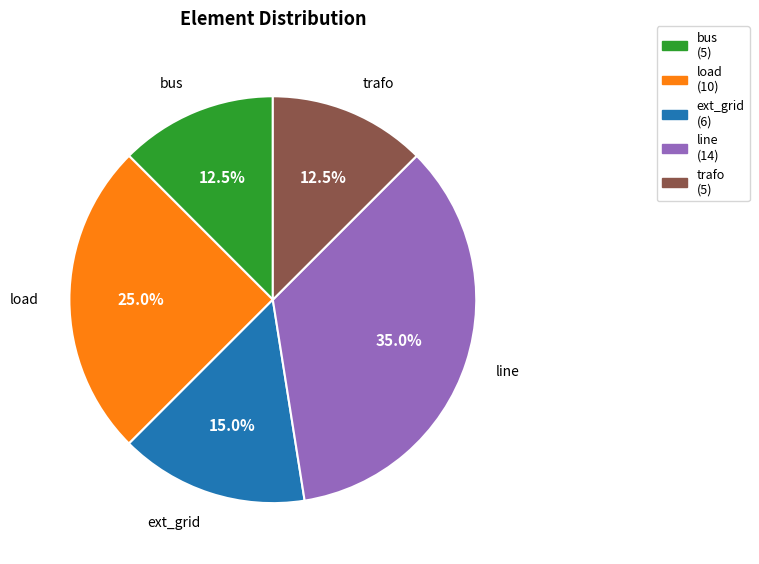

What percentage is NOT represented by load?

75.0%